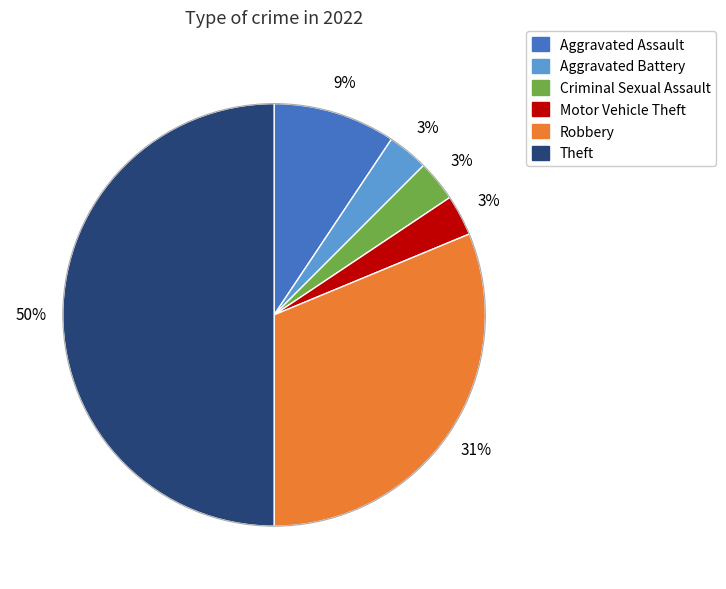

Is Criminal Sexual Assault the majority of the pie?

No